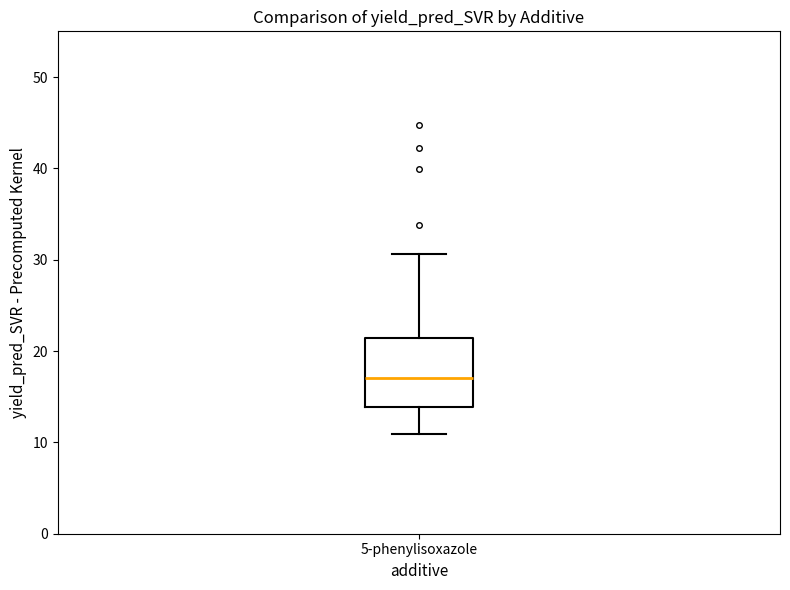

Transcribe this box plot: give where the median line is, the range the box spans, and where the two whiskers end, as read against the y-axis. The values are not printed on the chart, so give them approximately, as read against the axis.

median 17, box 14 to 21, whiskers 11 to 31